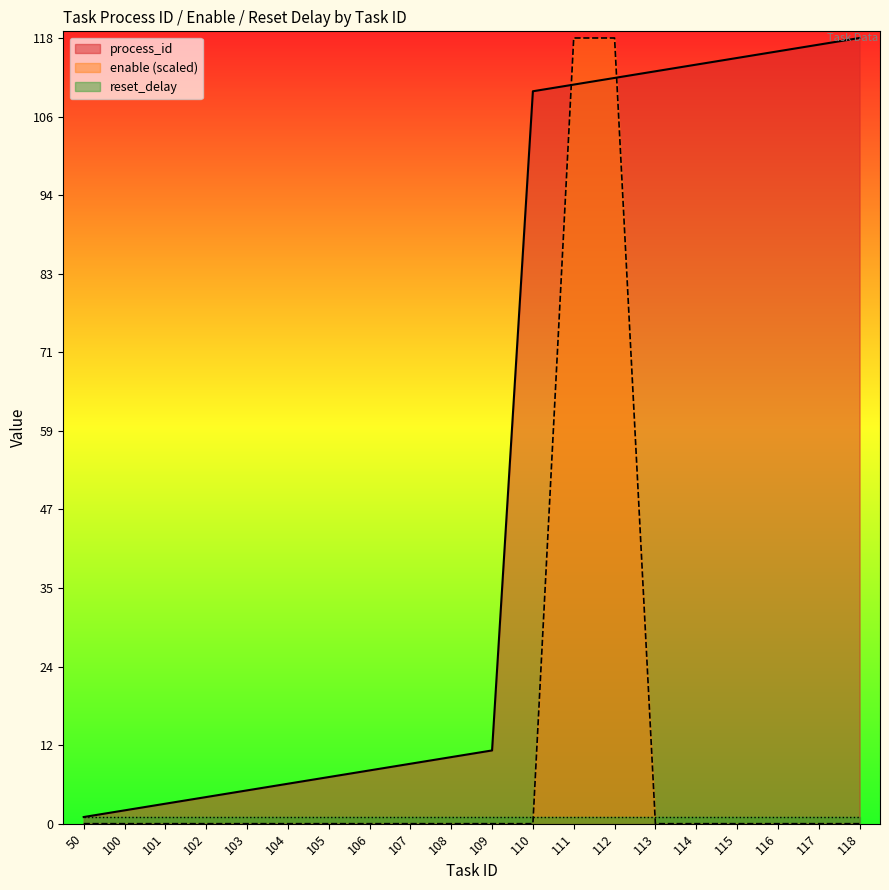

Which has a higher value, 108 or 109?

109